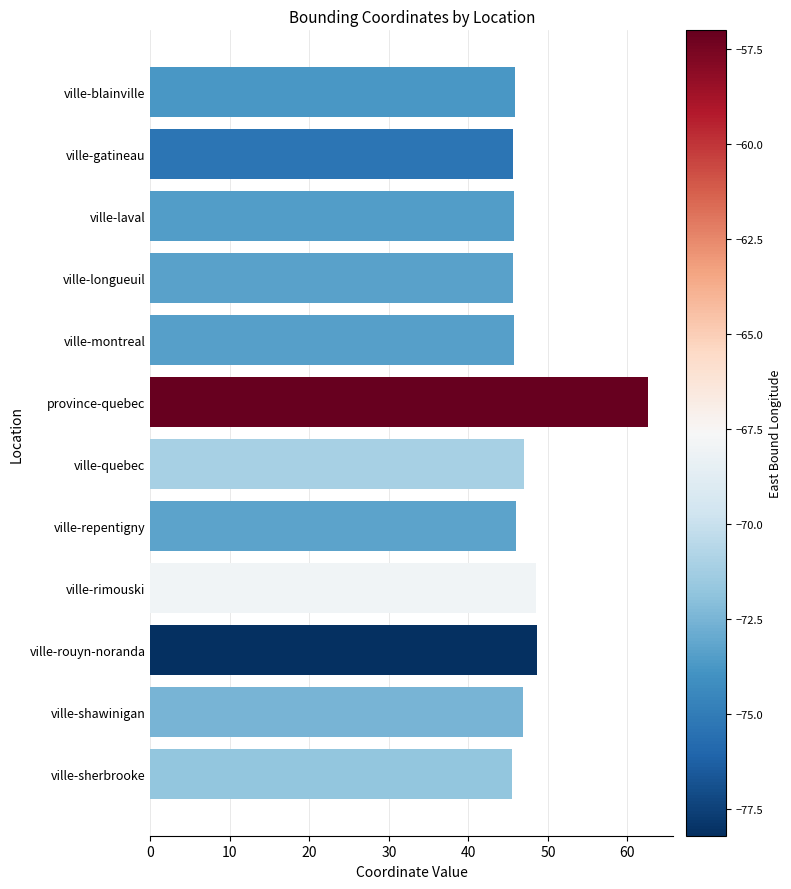

Are the bars grouped side by side (vs. stacked)?

No